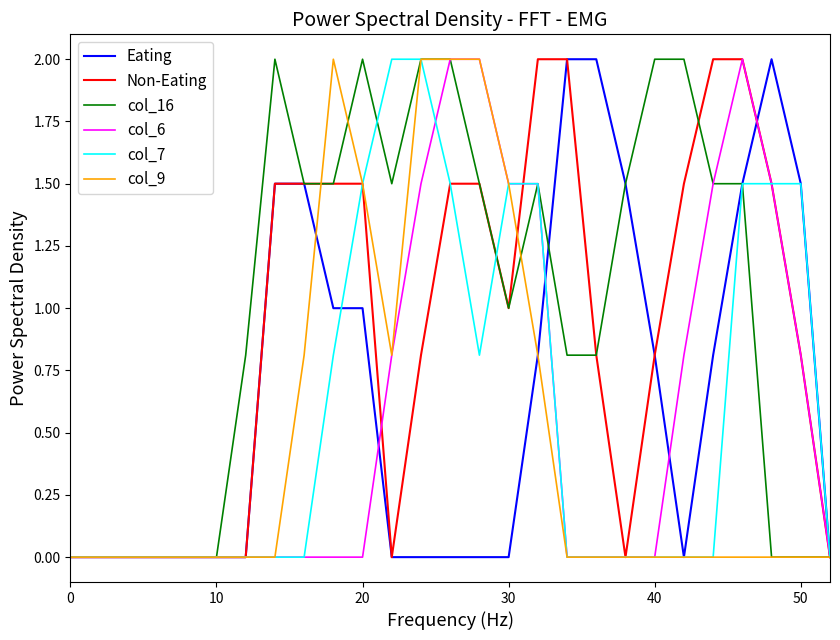

What is the greatest value displayed?

2.0